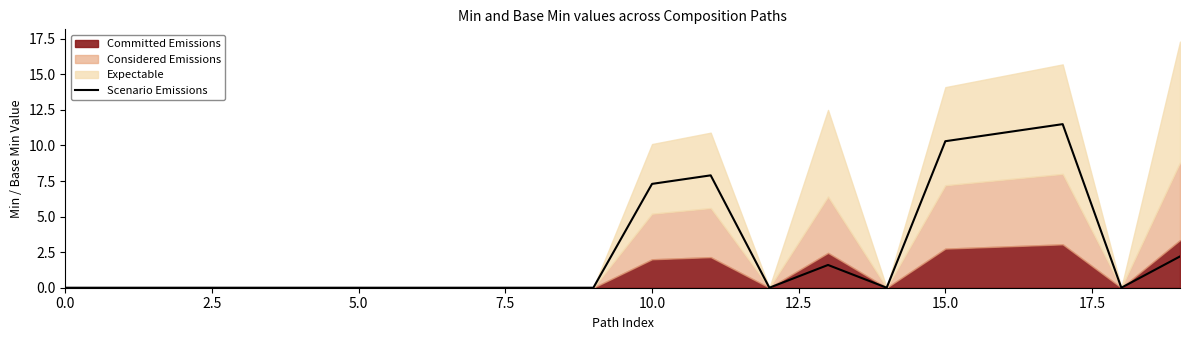

The value at 13 is 1.6. True or false?

True